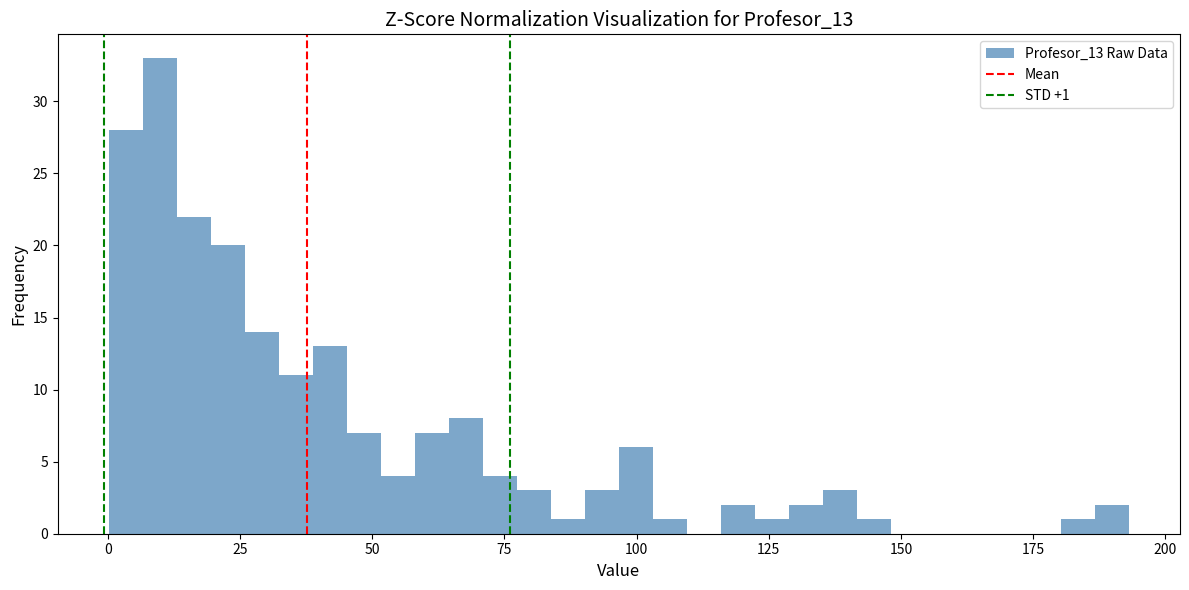

Around what value on the x-axis is the tallest bar? Give the approximate position of its centre, as read against the axis.

10